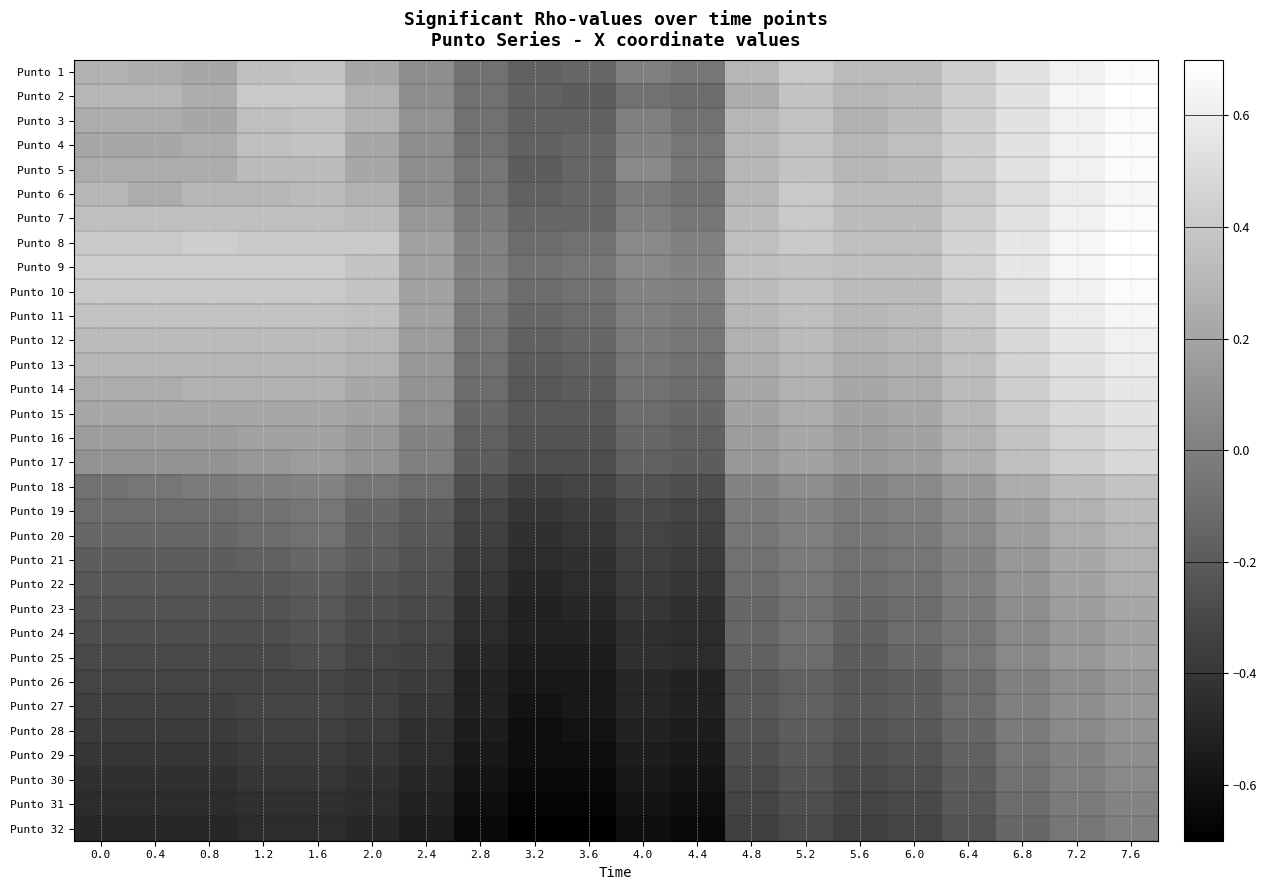

At which category is the sum across all series the highest?

7.6